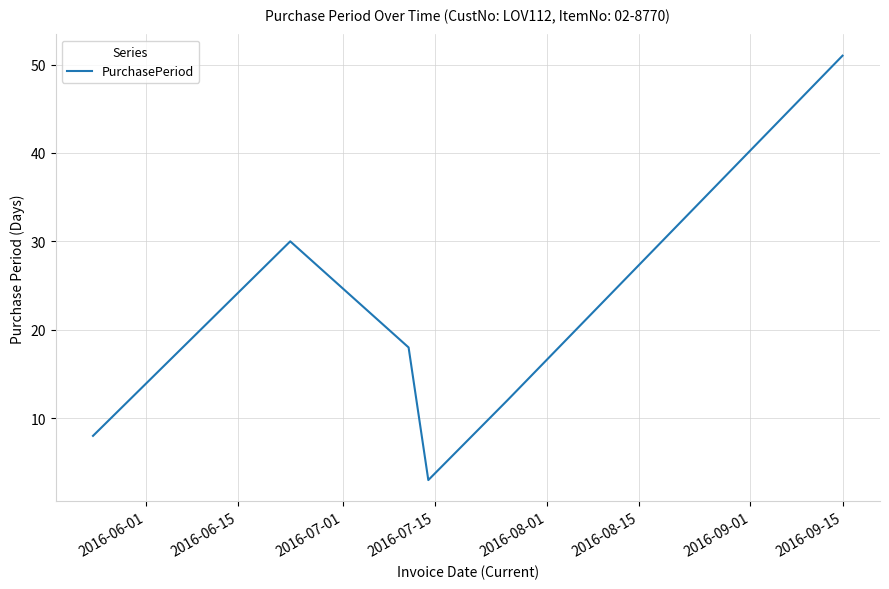

How many series are shown in this chart?

1